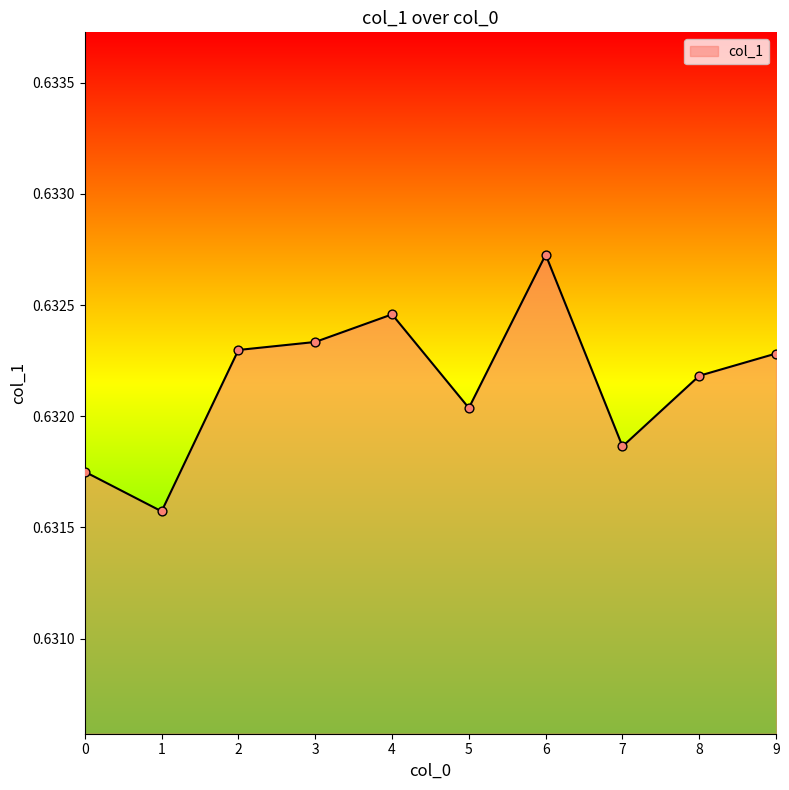

Which has a higher value, 9 or 1?

9